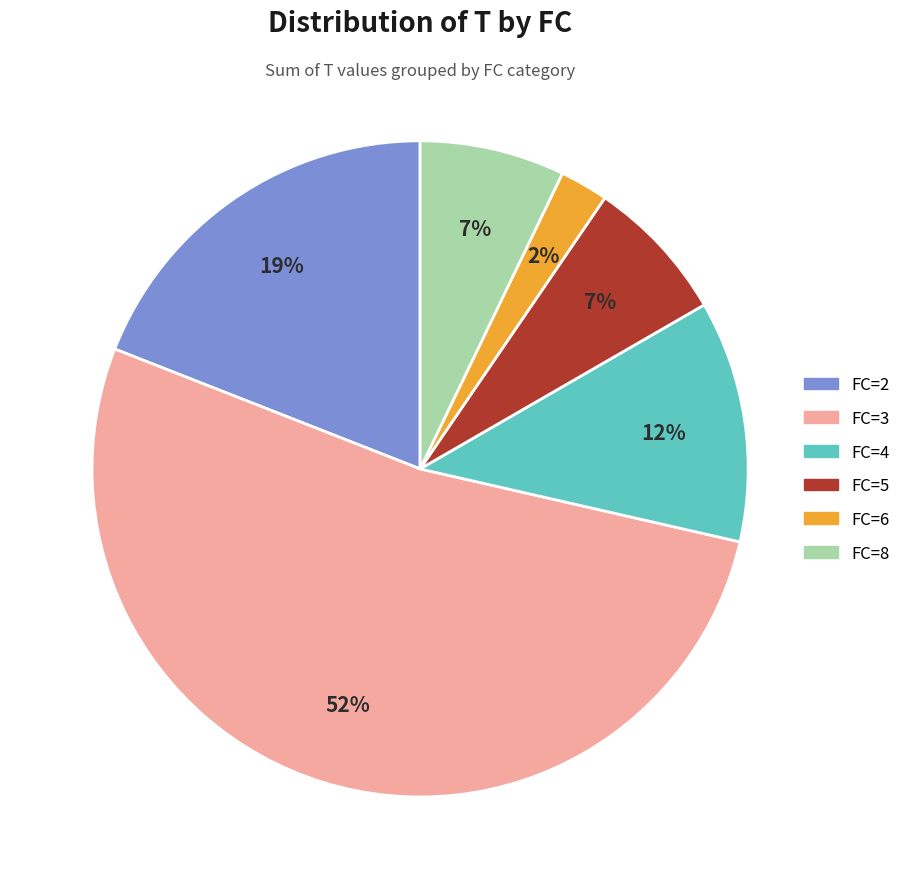

Is there any slice that represents more than half of the pie?

Yes